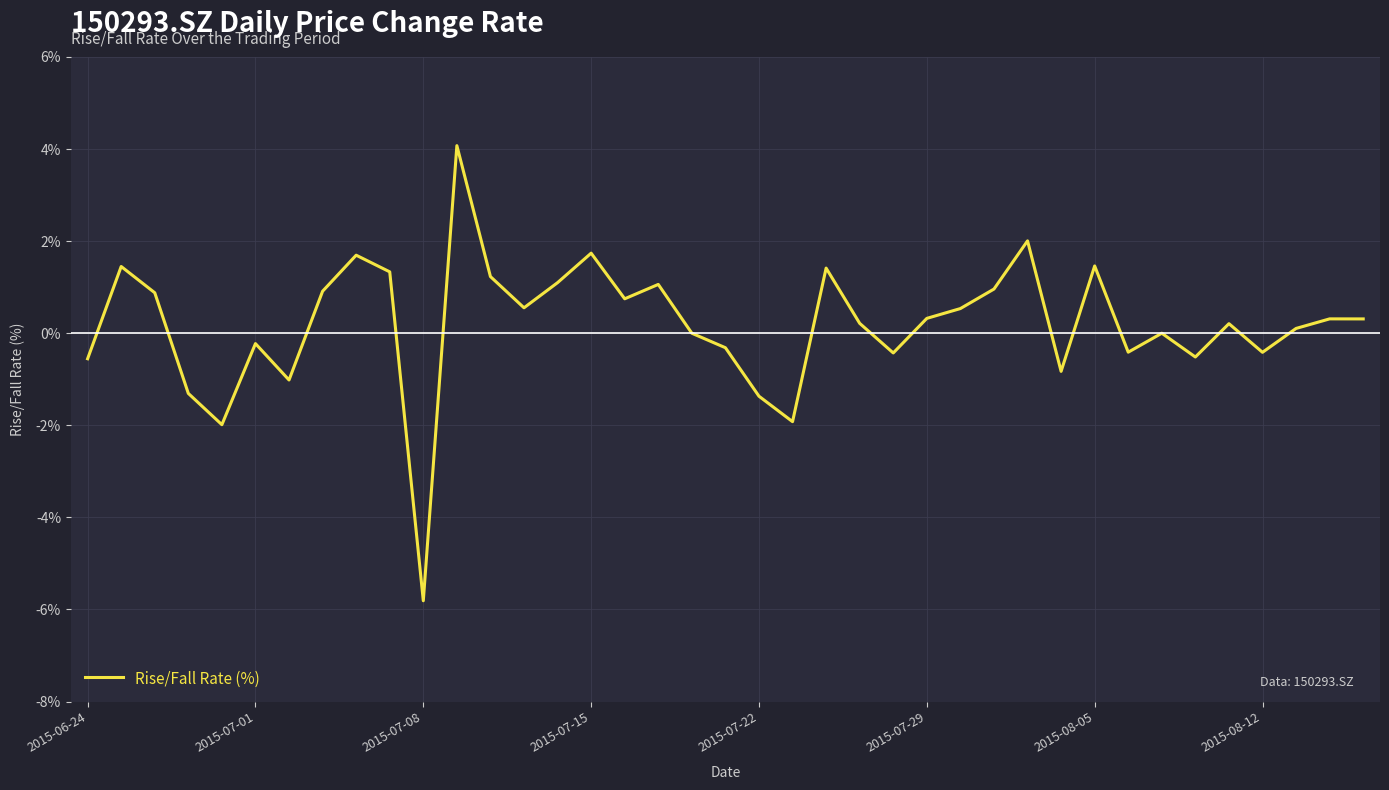

True or false: there are more than 0 points higher than both neighbors.

True